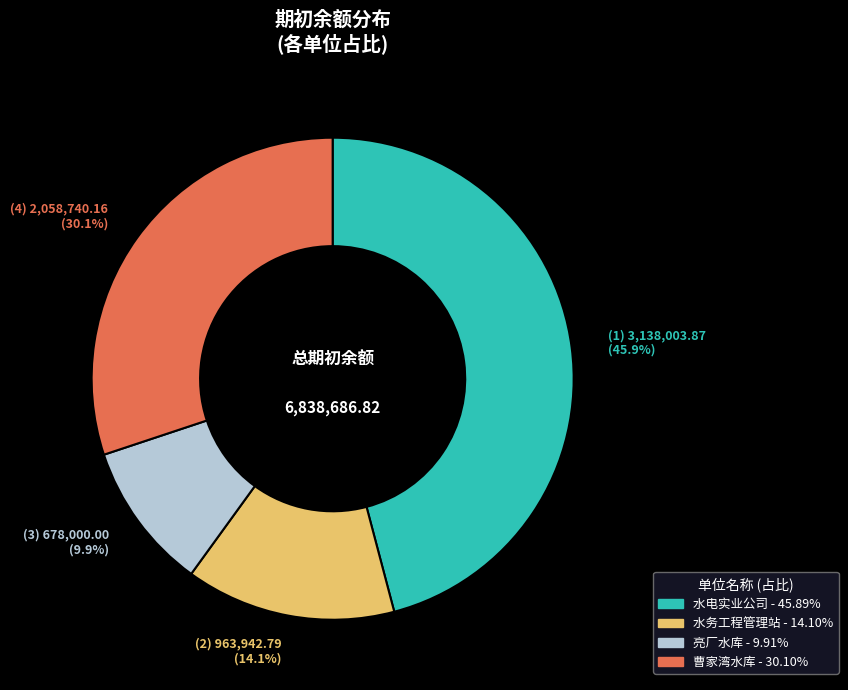

Is it true that 亮厂水库 is 1% of the pie?

False